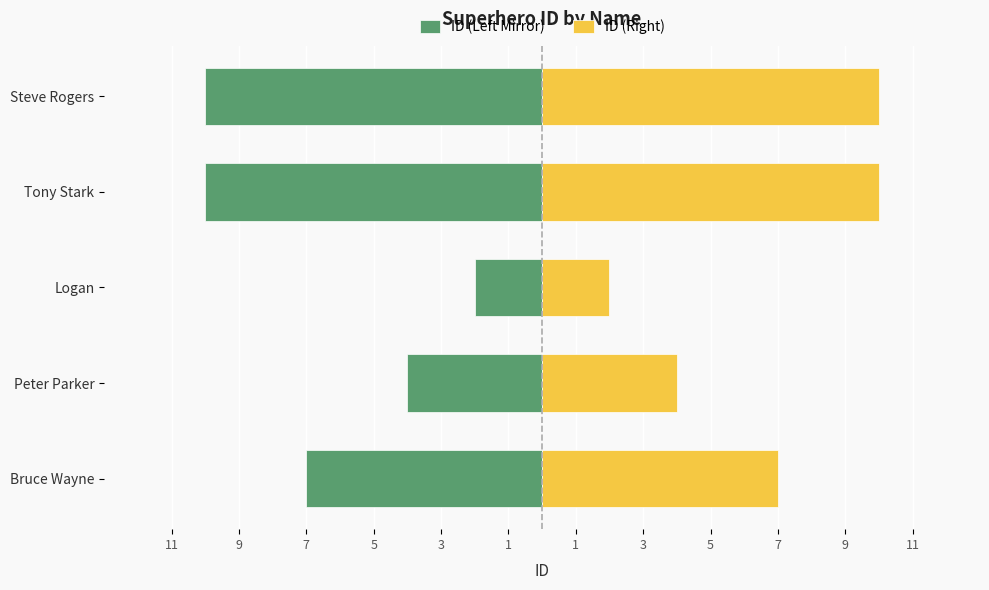

Between Steve Rogers and Logan, which is larger?

Logan